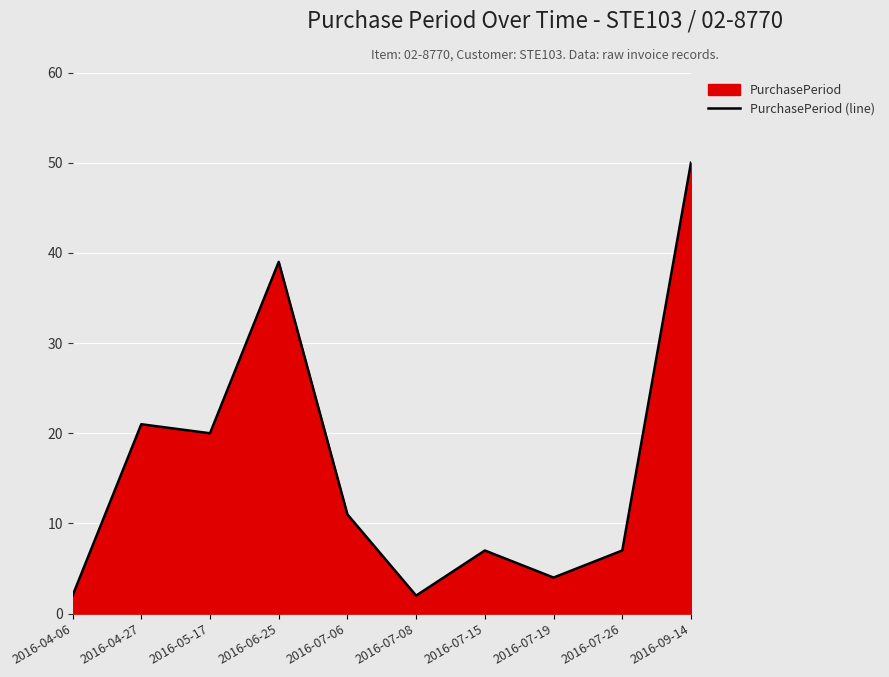

Rank the categories by value from highest to lowest.

2016-09-14, 2016-06-25, 2016-04-27, 2016-05-17, 2016-07-06, 2016-07-15, 2016-07-26, 2016-07-19, 2016-04-06, 2016-07-08